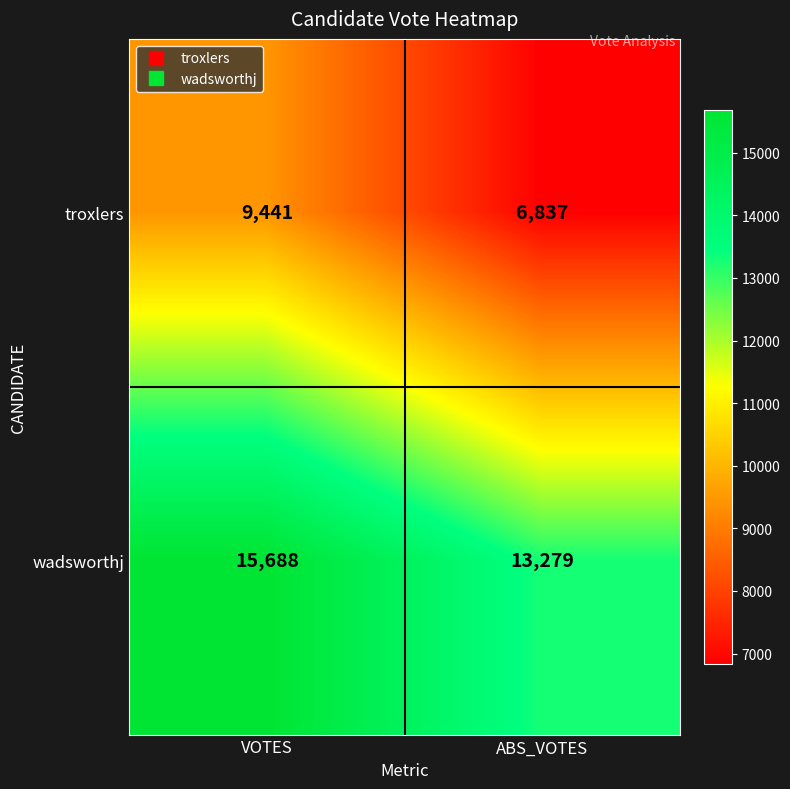

What is the minimum value shown in the chart?

6837